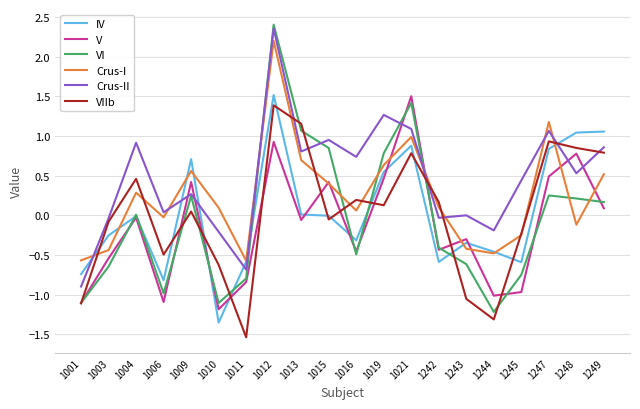

What is the total value across all series at 1015?

2.6